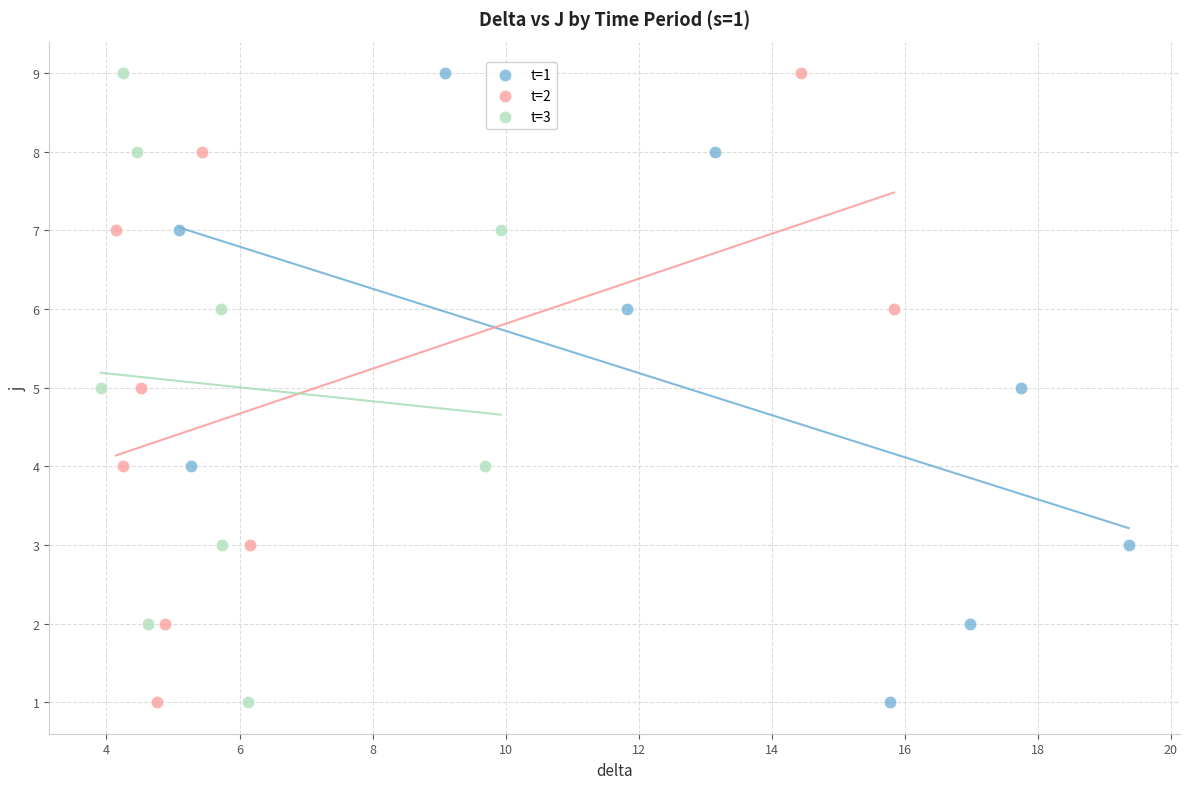

What are all the series names shown in the legend?

t=1, t=2, t=3